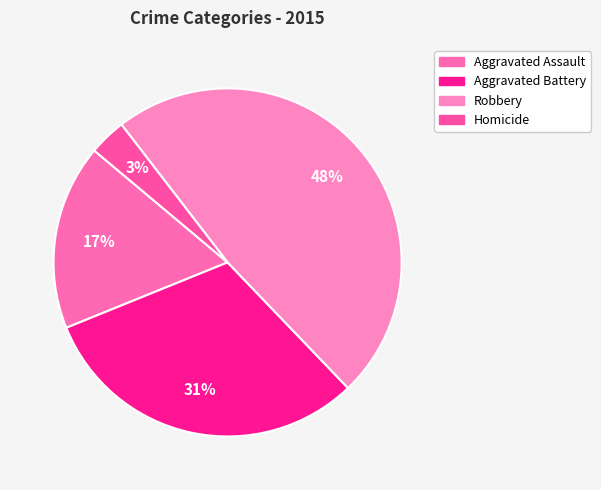

To the nearest percent, what is the combined percentage of Aggravated Battery and Homicide?

34%